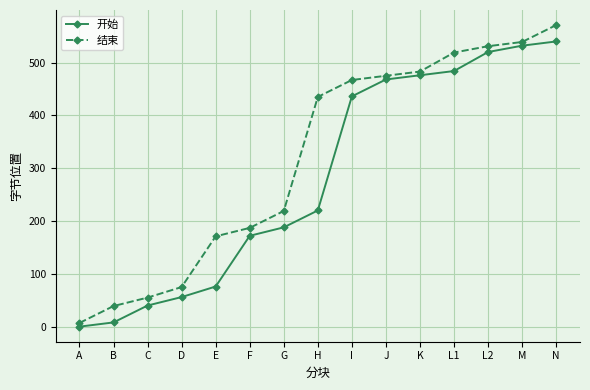

What is the sum of the 开始 values at B and H?

228